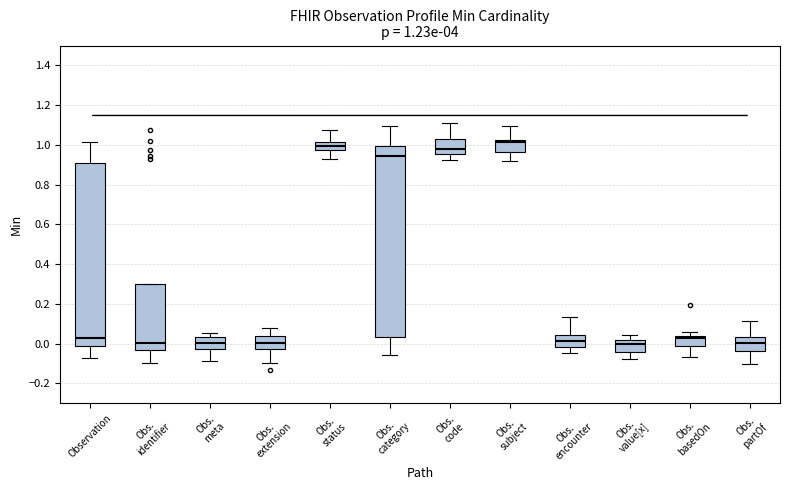

Which box is the tallest, from its lower edge to its upper edge?

Obs. category